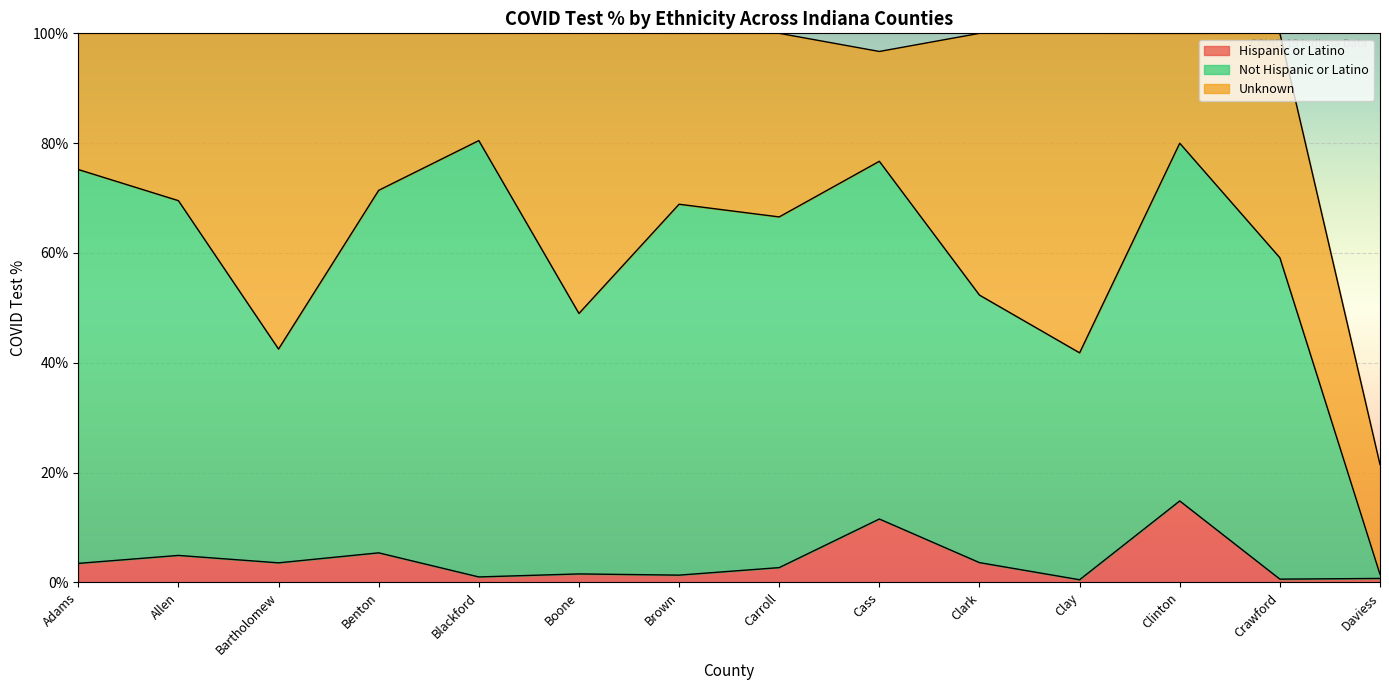

What is the average value of the Hispanic or Latino series?

4.0